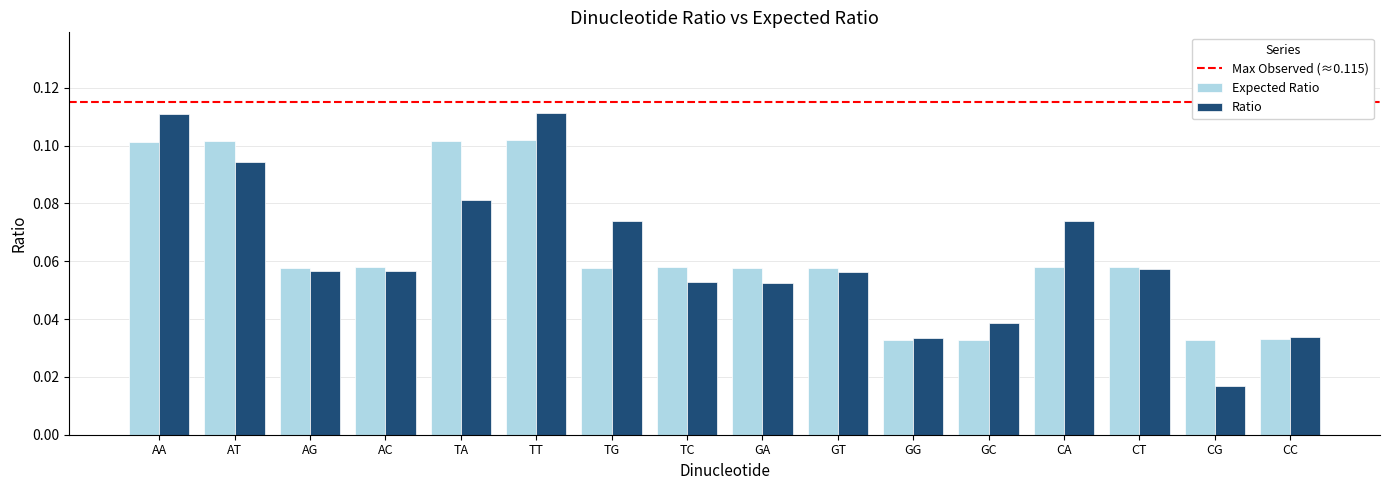

Where is Ratio nearest to the value 0?

CG